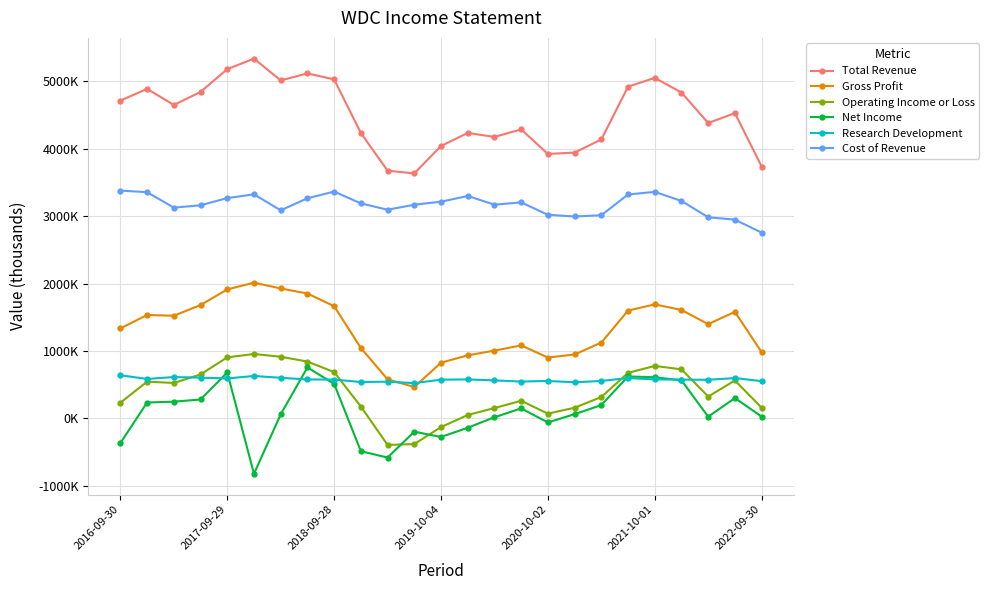

True or false: Cost of Revenue and Gross Profit cross at least once.

False